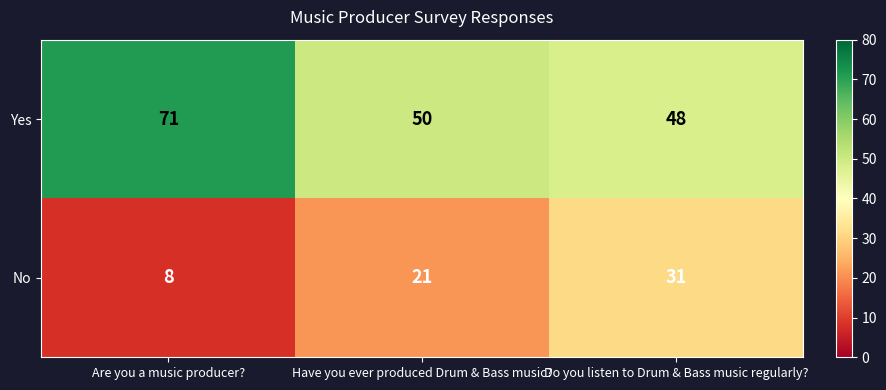

What is the greatest value displayed?

71